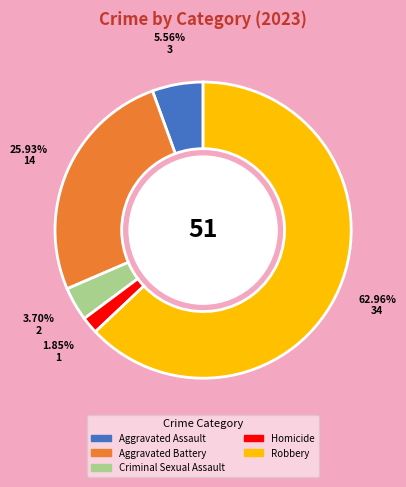

Which slice is the largest?

Robbery